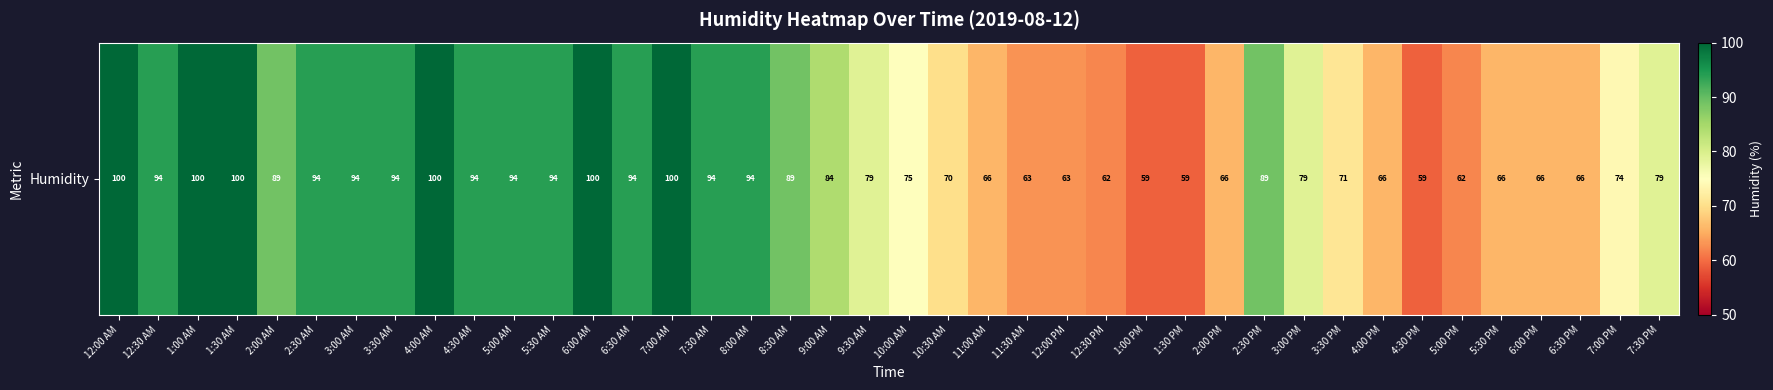

What is the smallest value displayed?

59